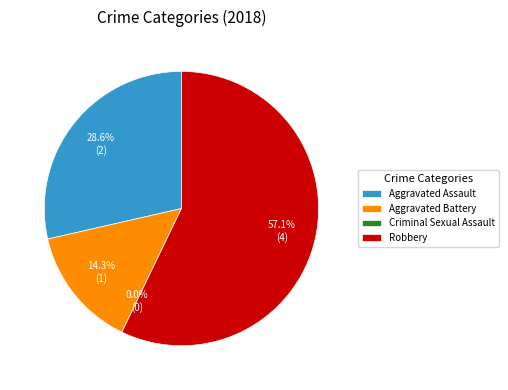

Which slice represents more than half of the pie?

Robbery